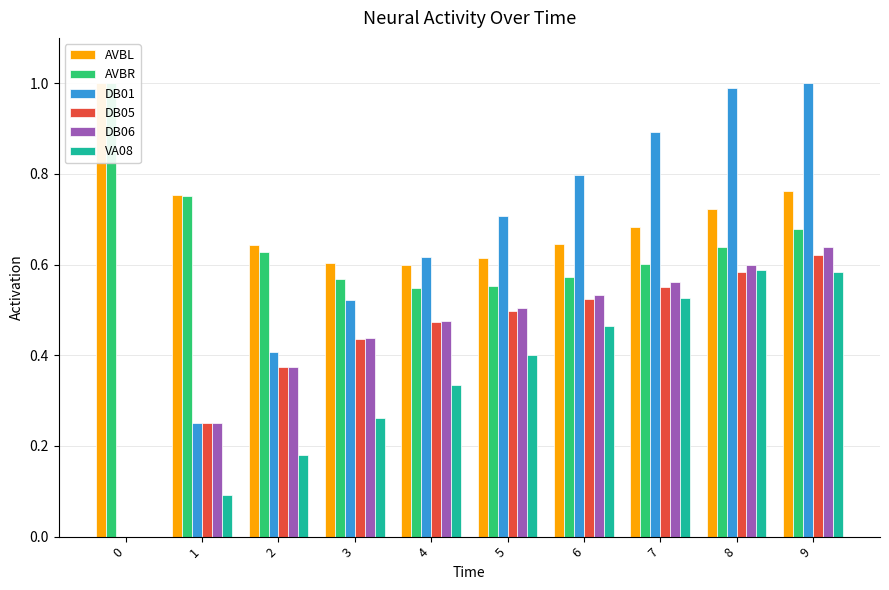

Count the number of categories in the chart.

10